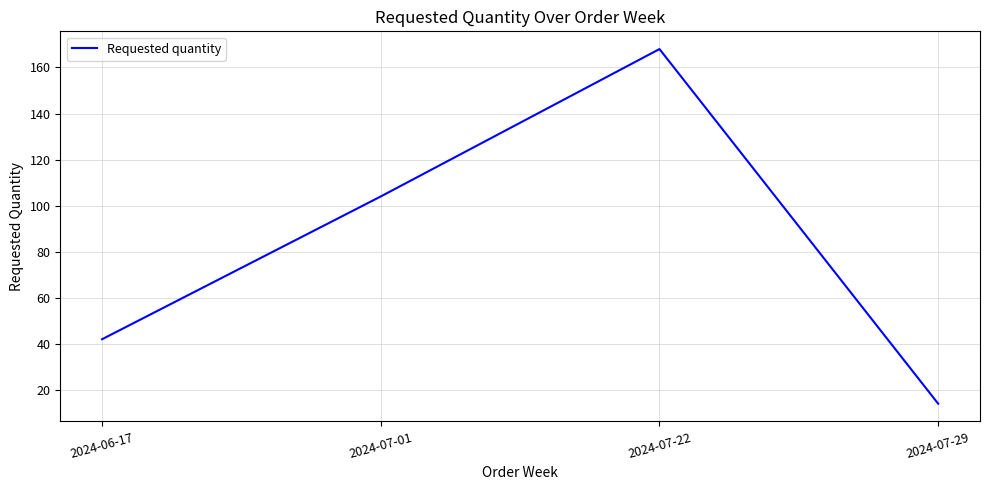

What is the smallest value displayed?

14